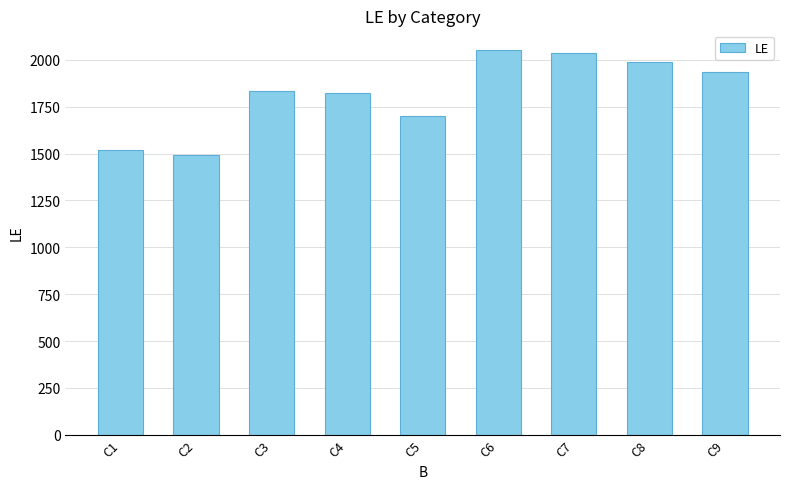

Which has a higher value, C3 or C2?

C3